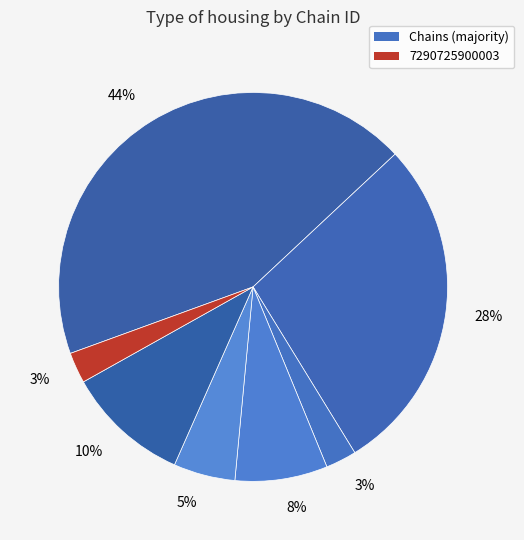

Does any single category account for the majority?

No